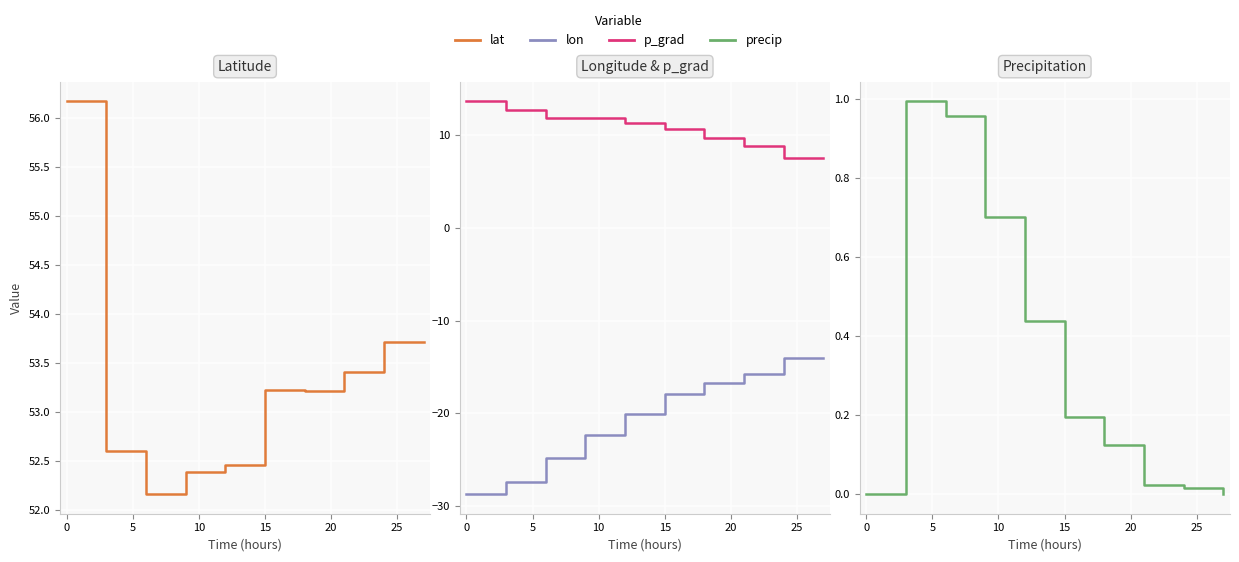

What is the maximum value shown in the chart?

56.2